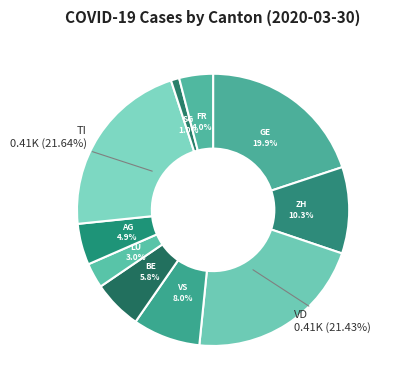

Count the number of slices in the pie.

10